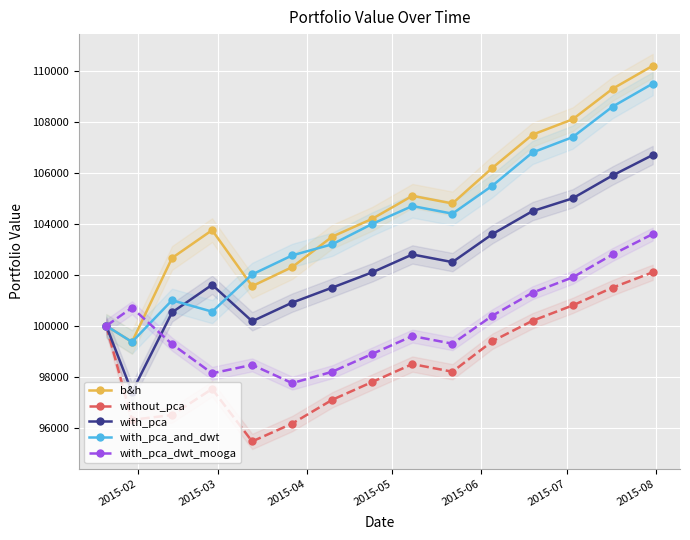

True or false: with_pca_dwt_mooga has more than 0 interior local peaks.

True